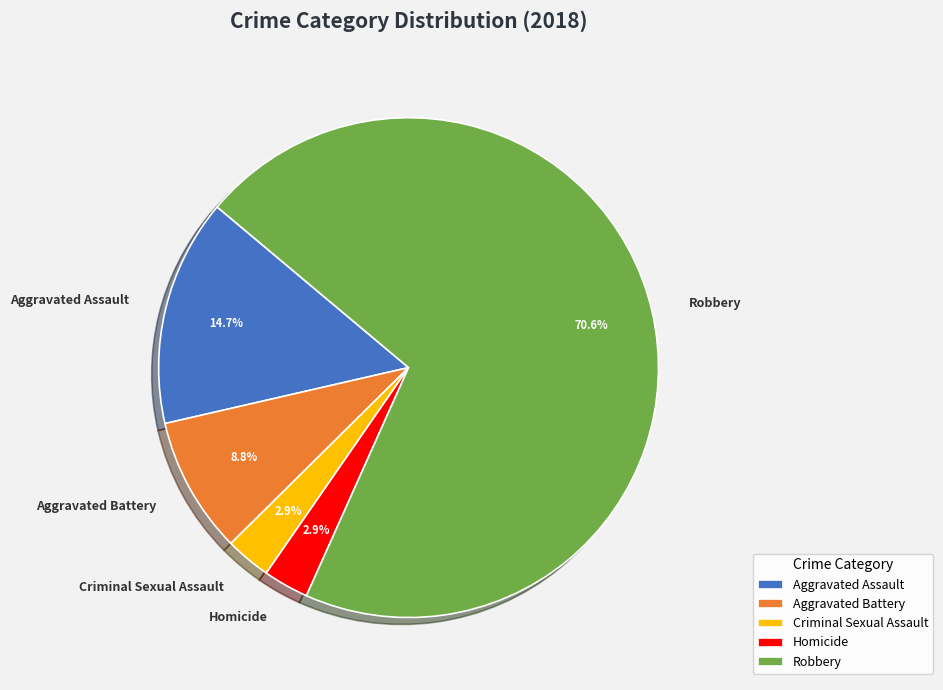

Count the number of slices in the pie.

5